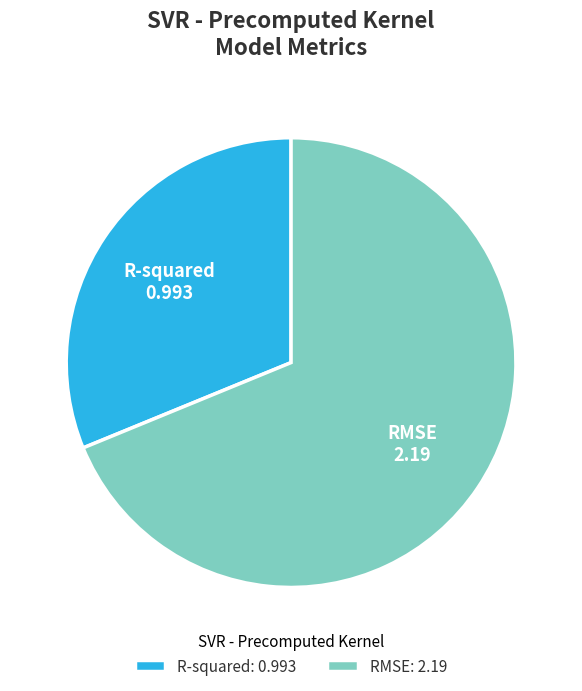

Rank the categories by value from highest to lowest.

RMSE, R-squared